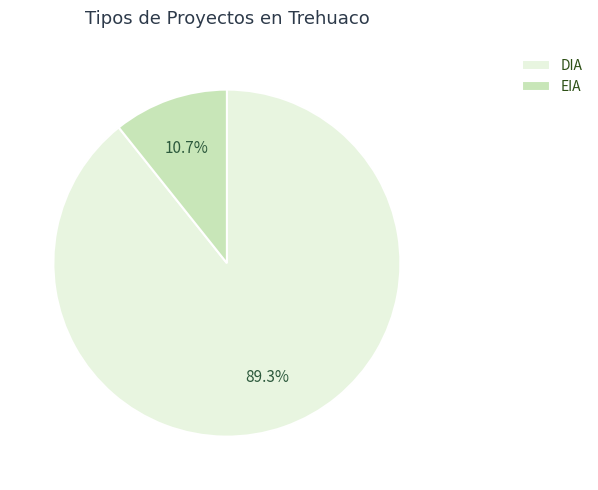

What is the majority slice?

DIA